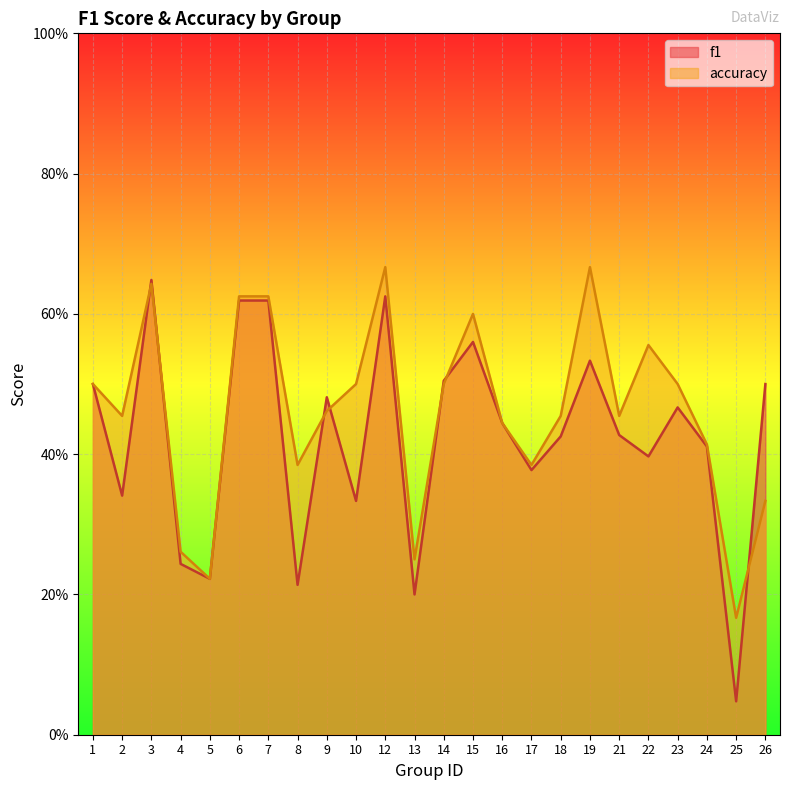

Read the f1 value at 1.

0.5